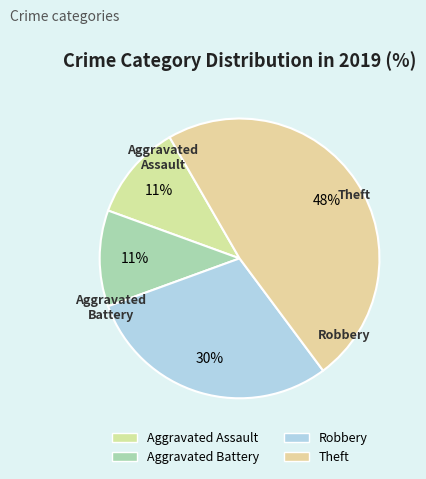

Is Aggravated Battery the majority of the pie?

No